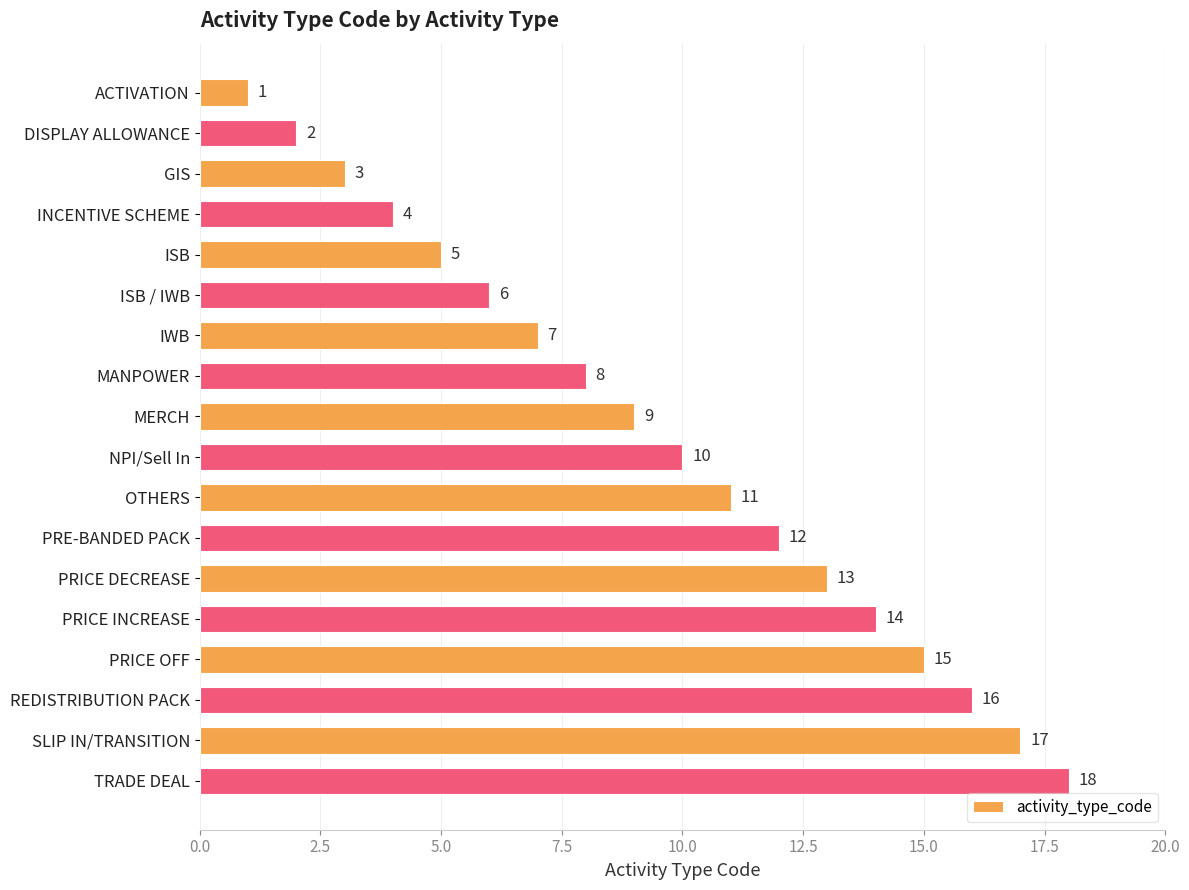

What is the change in value from MERCH to PRICE DECREASE?

+4